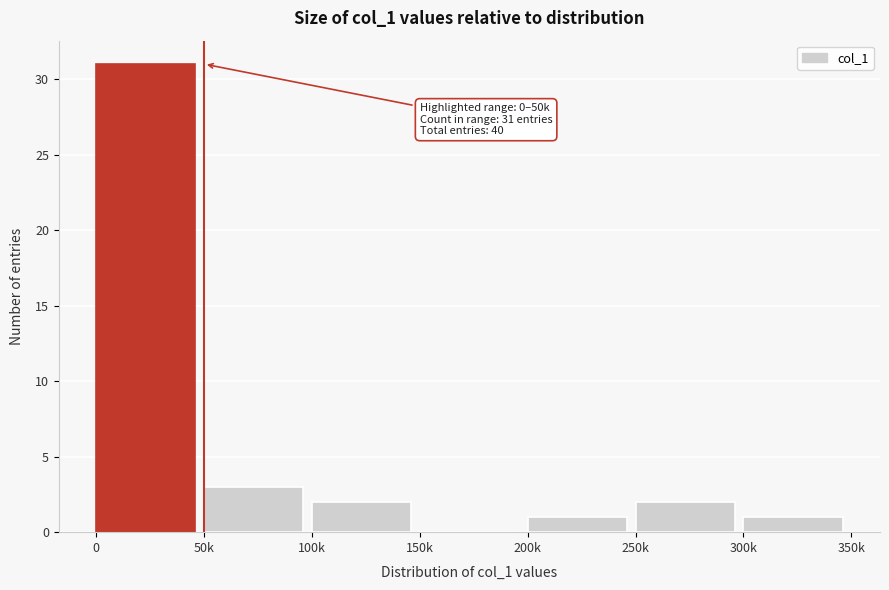

Reading left to right, what are all the values shown in this chart?

0=31	50k=3	100k=2	150k=0	200k=1	250k=2	300k=1